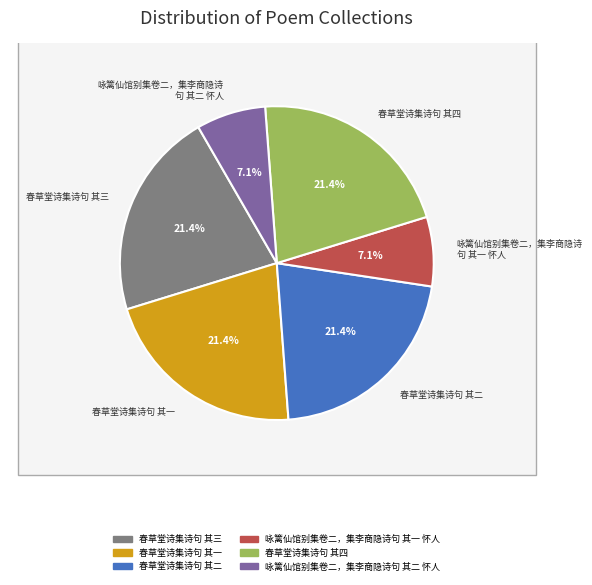

Is there a majority slice in this chart?

No